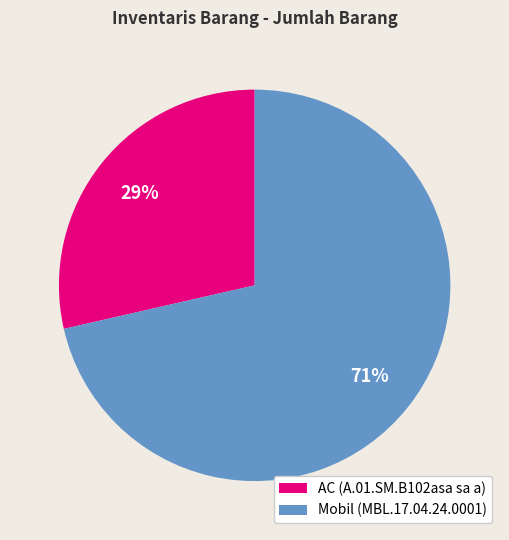

Do AC (A.01.SM.B102asa sa a) and Mobil (MBL.17.04.24.0001) together represent more than half of the pie?

Yes